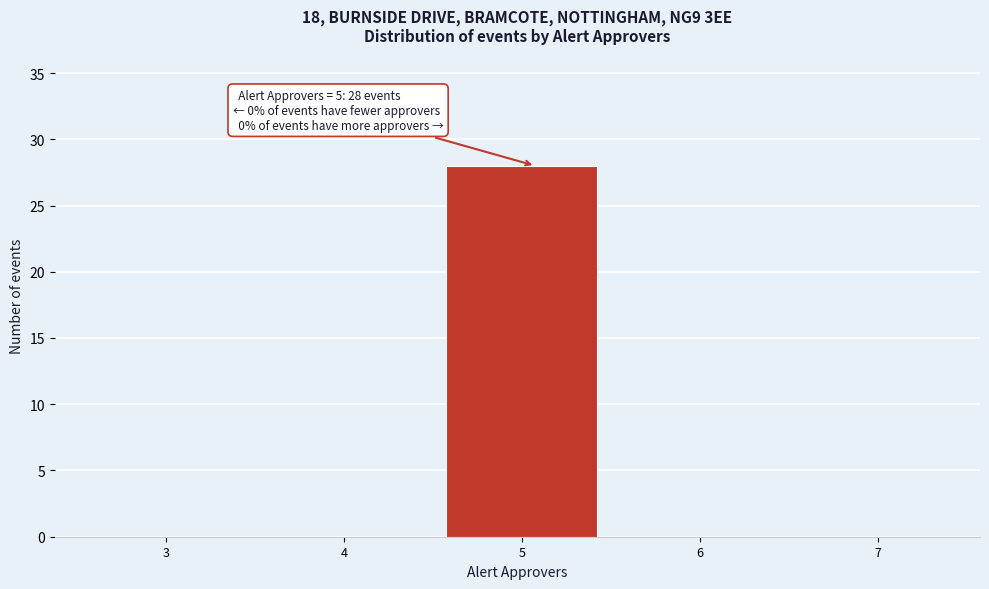

Reading left to right, transcribe all the data shown in this chart.

3=0	4=0	5=28	6=0	7=0